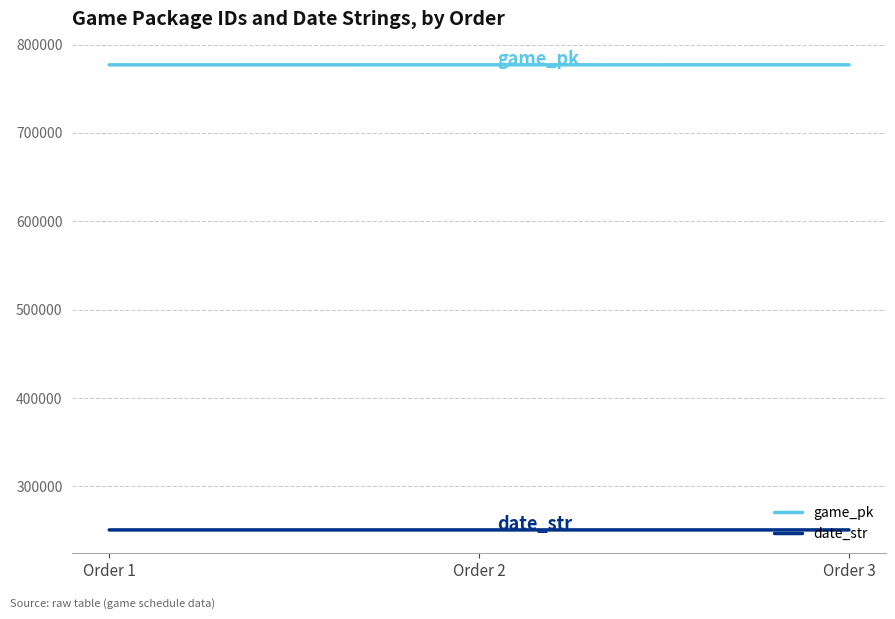

Is it true that game_pk equals 776992 at Order 1?

True